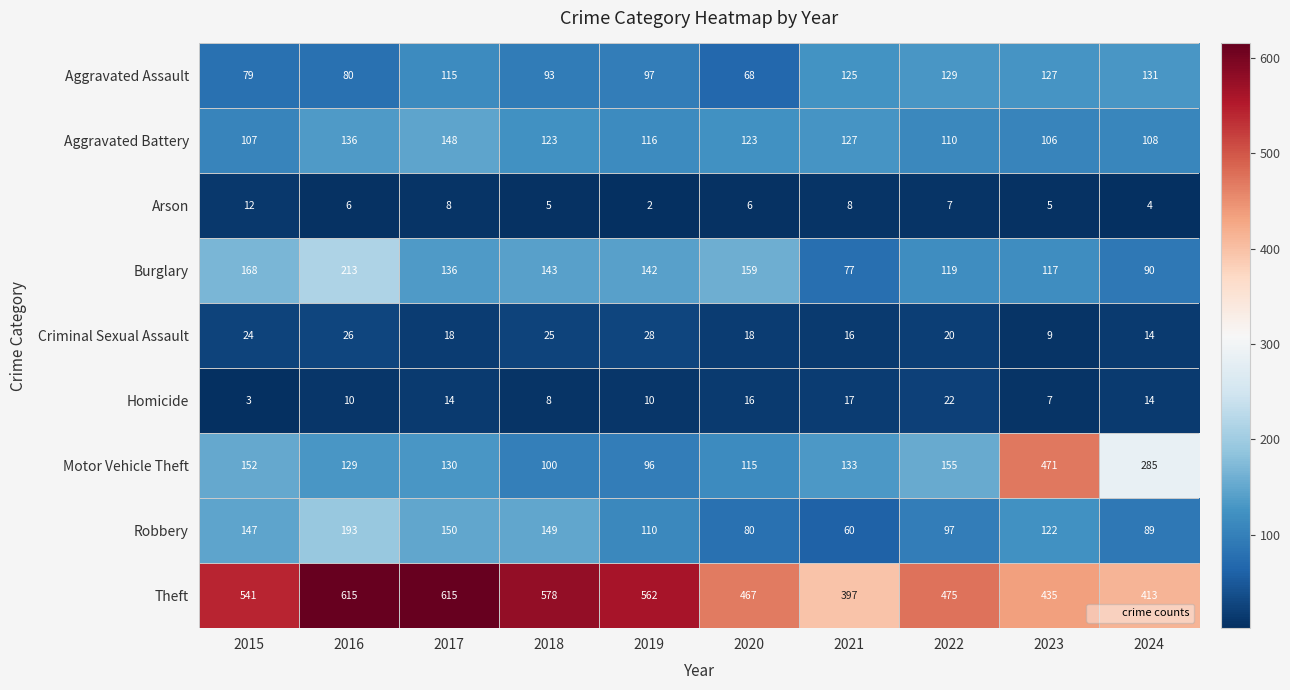

Which series has the largest total across all categories?

Theft